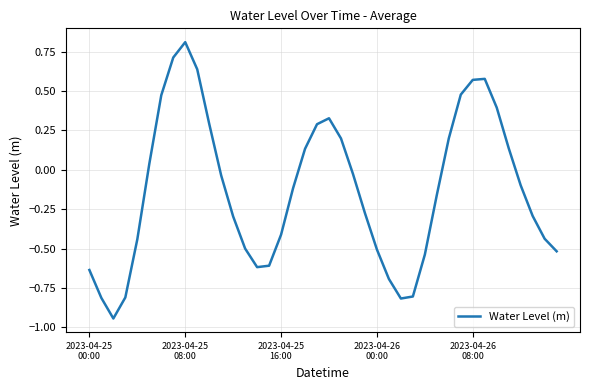

What is the difference between the maximum and minimum values?

1.8